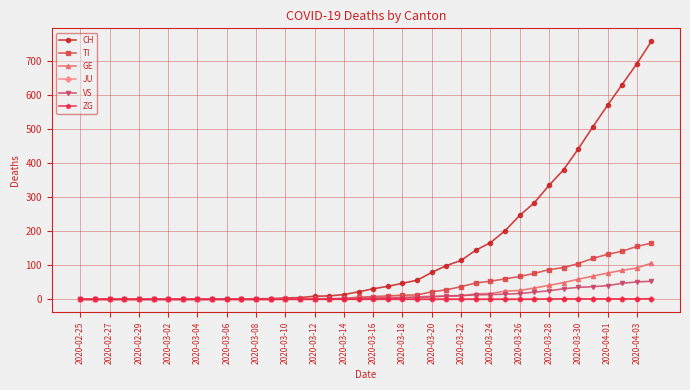

Which series has the widest spread of values?

CH